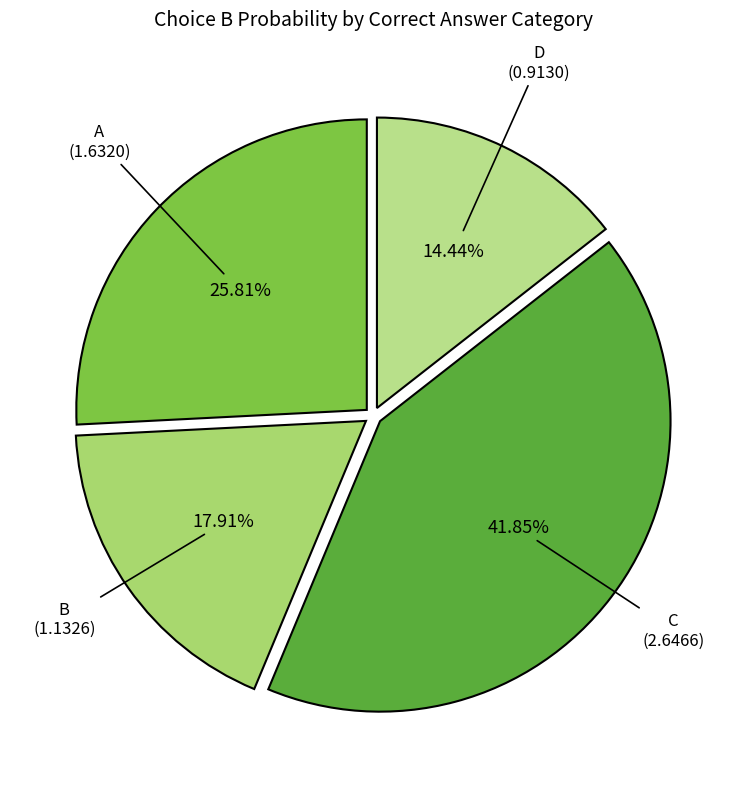

Rank the categories by value from lowest to highest.

D, B, A, C